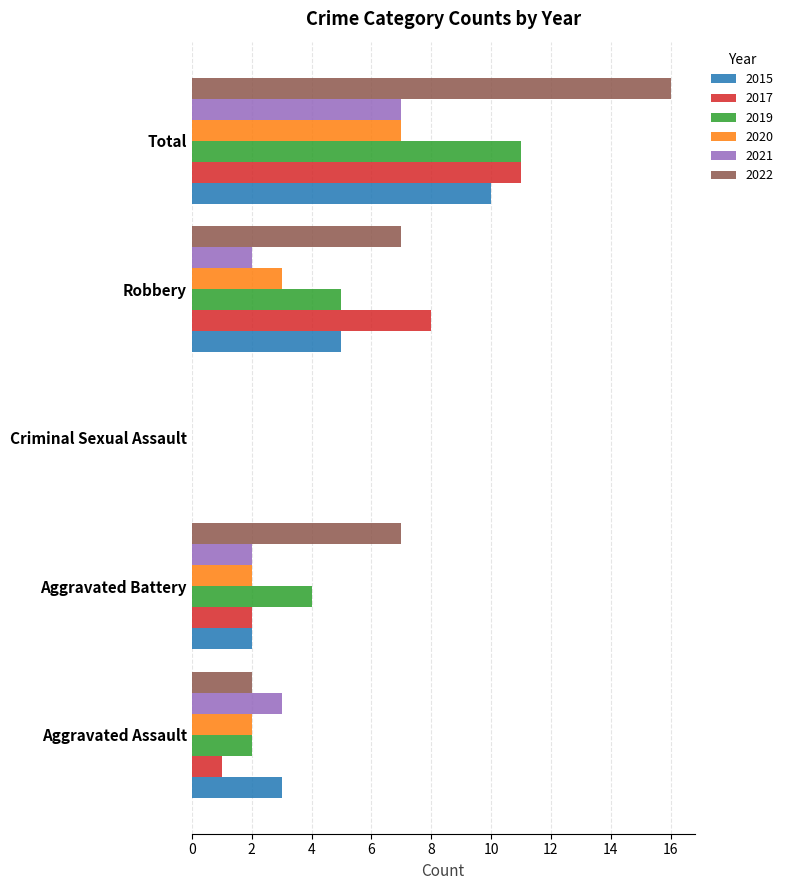

What is the total value across all series at Total?

62